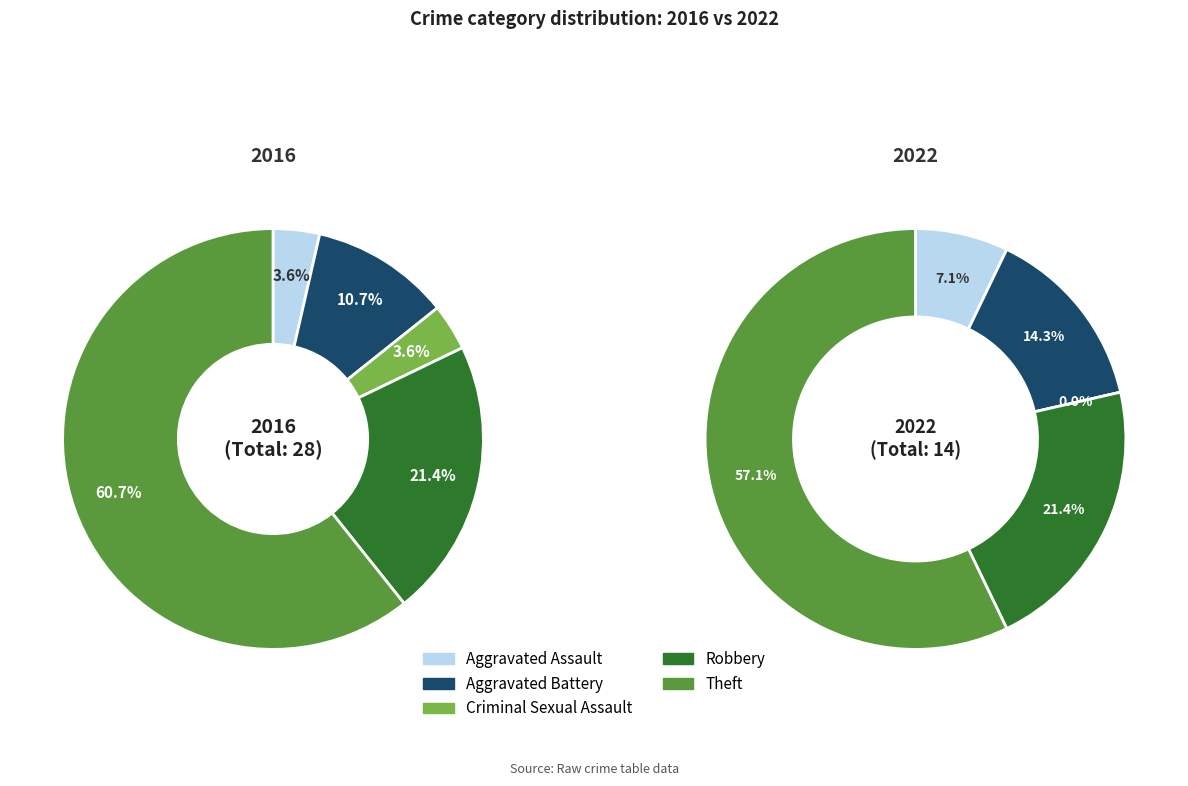

Do 2 and 4 together represent more than half of the pie?

Yes